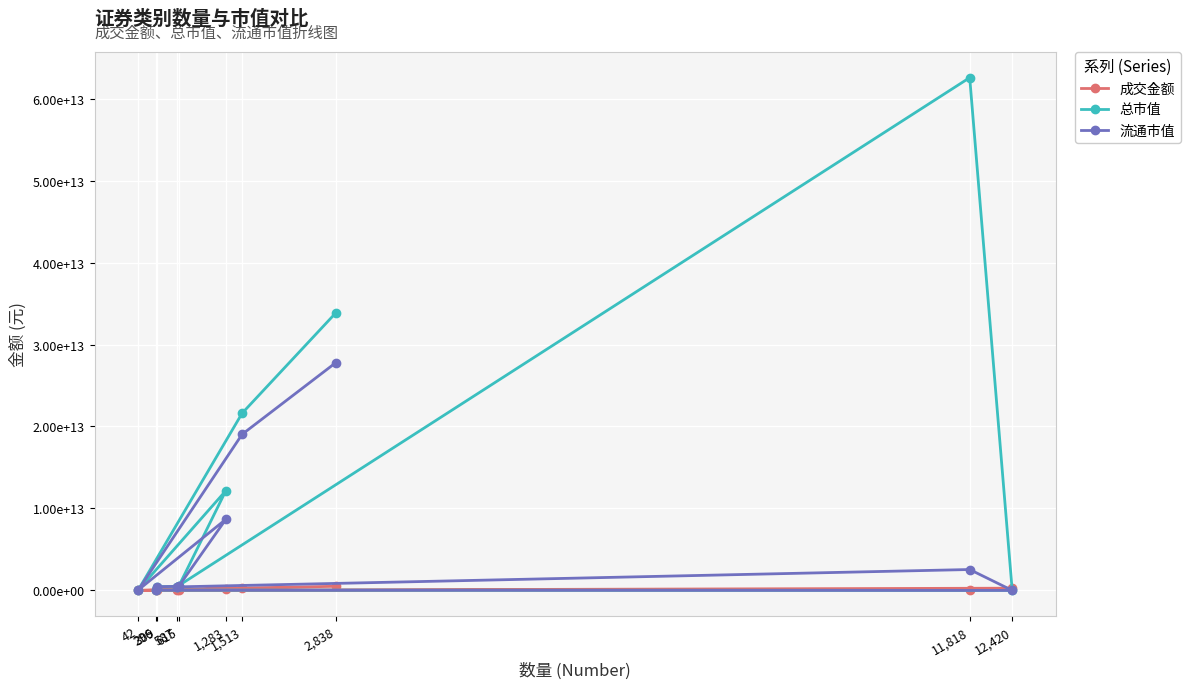

What is the difference between the maximum and minimum values in the 流通市值 series?

27774931892276.1